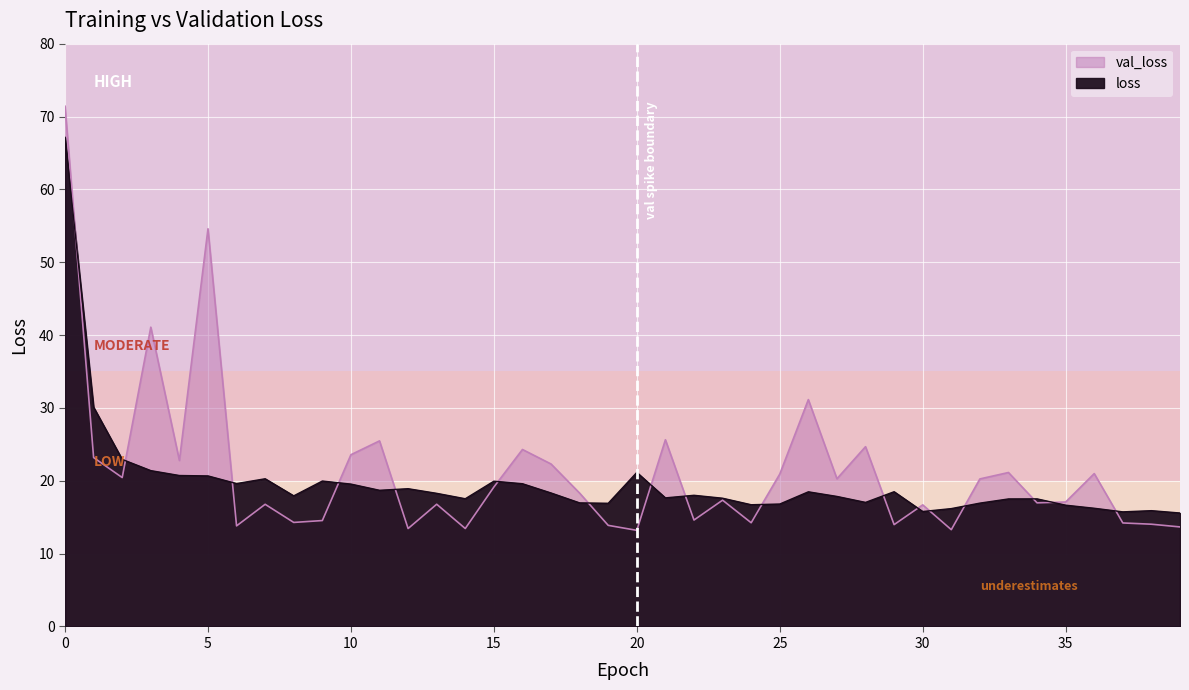

How many values in the loss series are below 18?

20